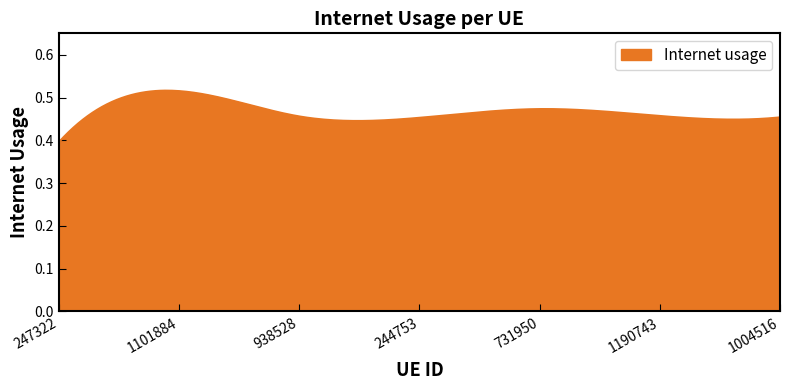

How many lines are shown in the chart?

1